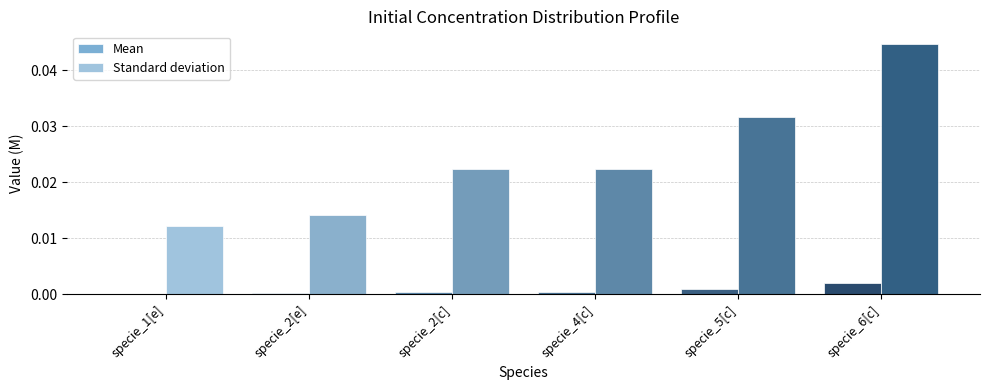

Count the number of data series in this chart.

2